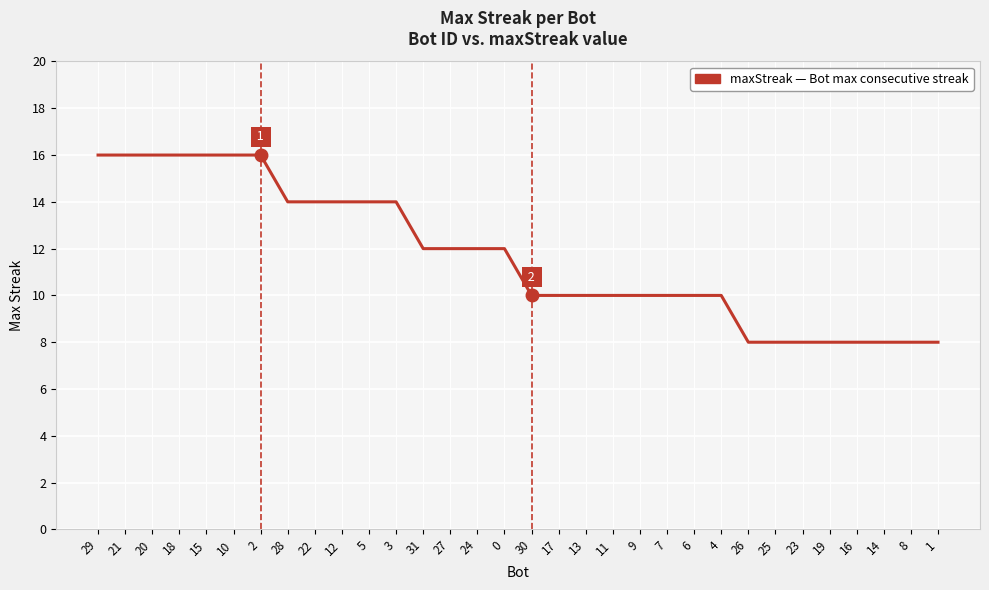

Is it true that the value at 18 is 16?

True